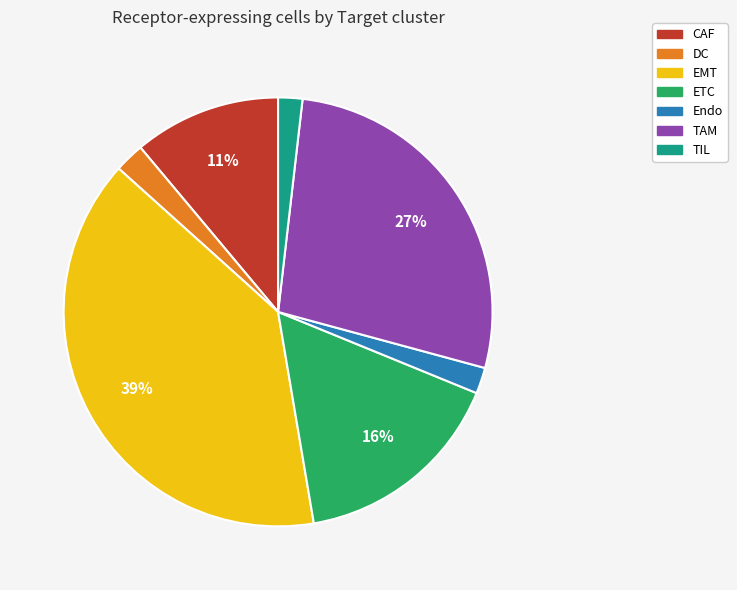

The EMT slice represents 39% of the pie. True or false?

True